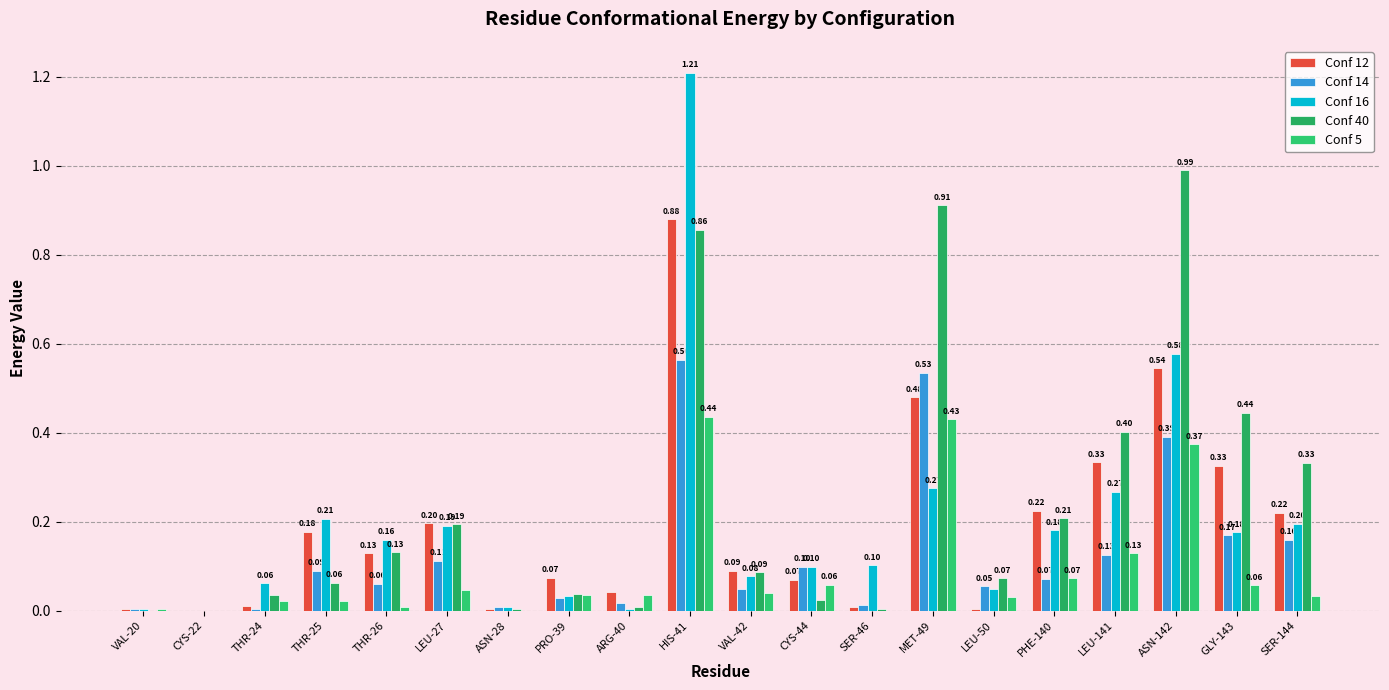

What is the average value of the Conf 40 series?

0.2